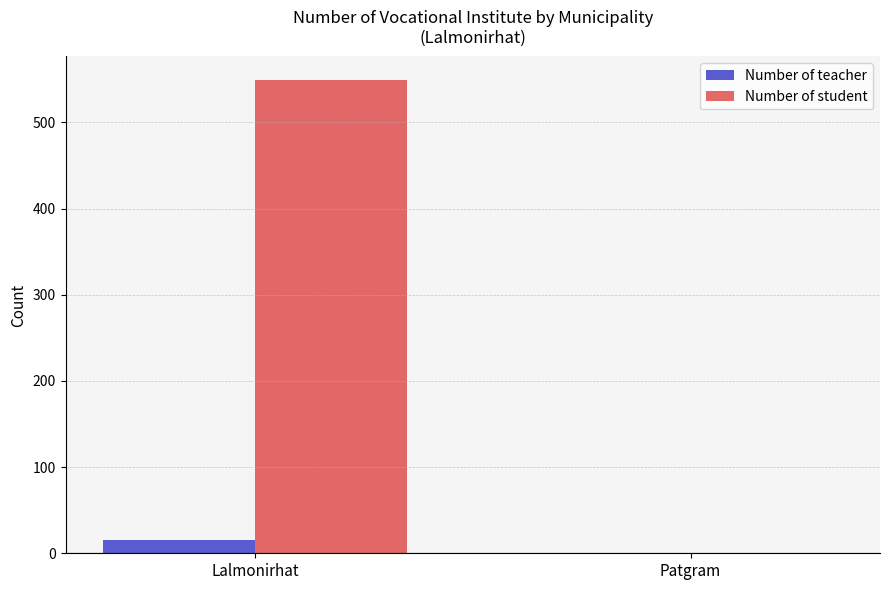

At which category is the sum across all series the highest?

Lalmonirhat